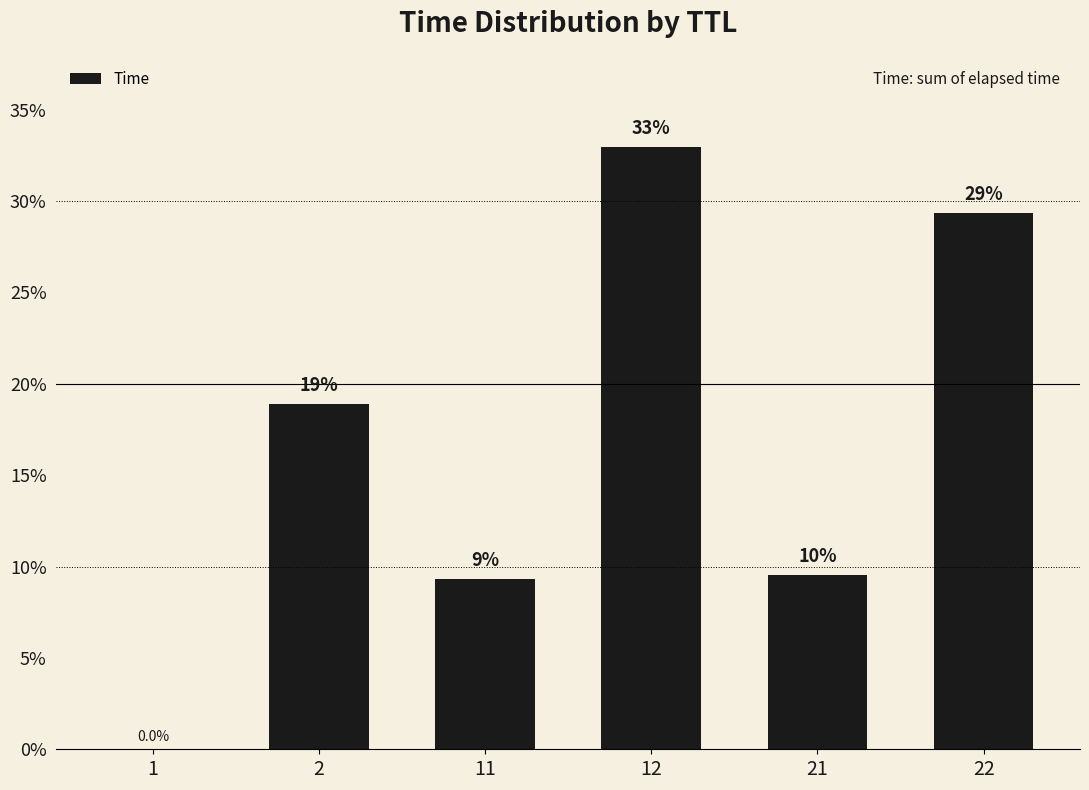

Are the bars horizontal?

No